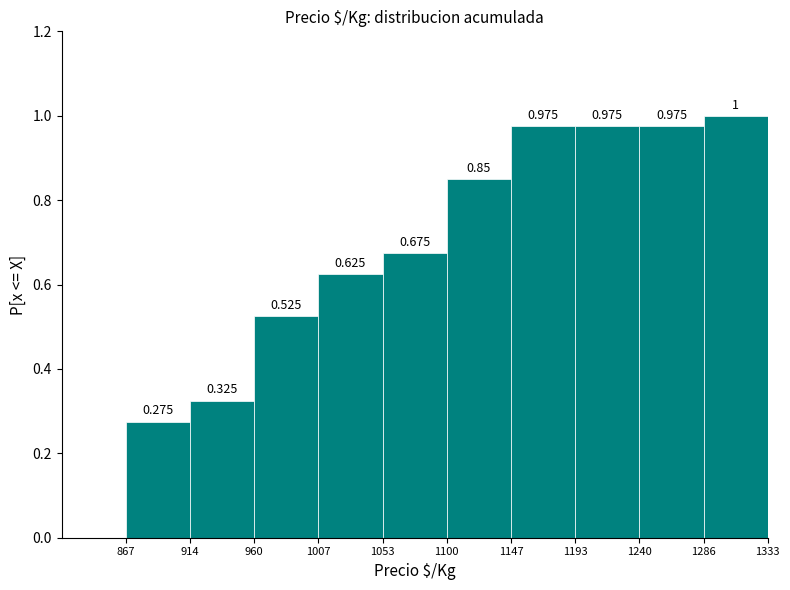

What is the height of the bar covering 914 to 960 on the x-axis?

0.325